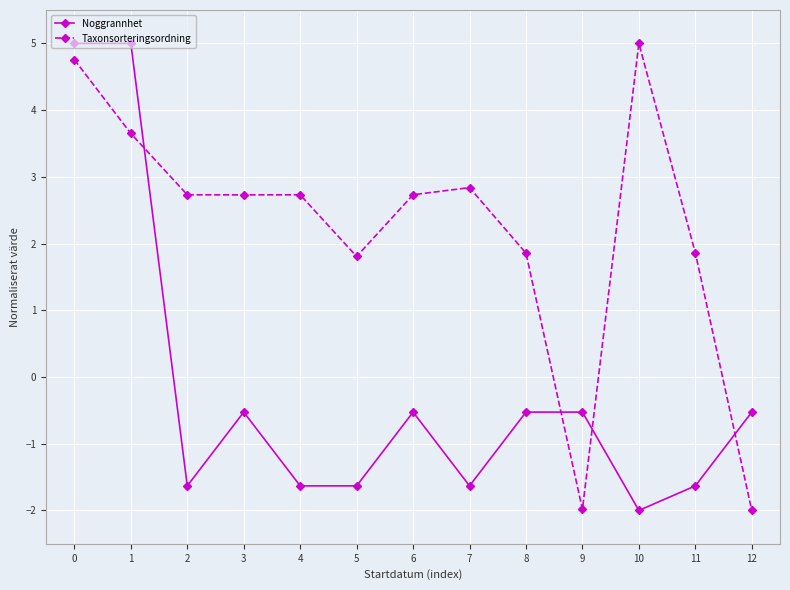

Which category has the lowest value in the Noggrannhet series?

10